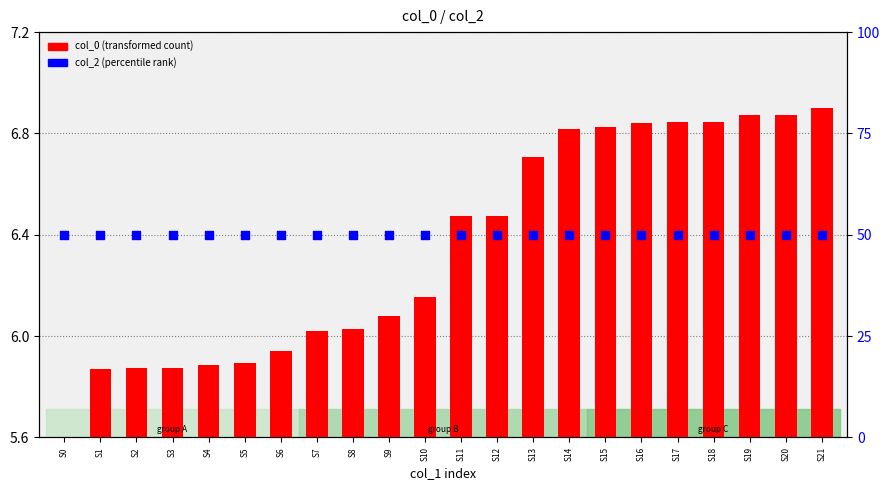

At which category is the sum across all series the highest?

S21